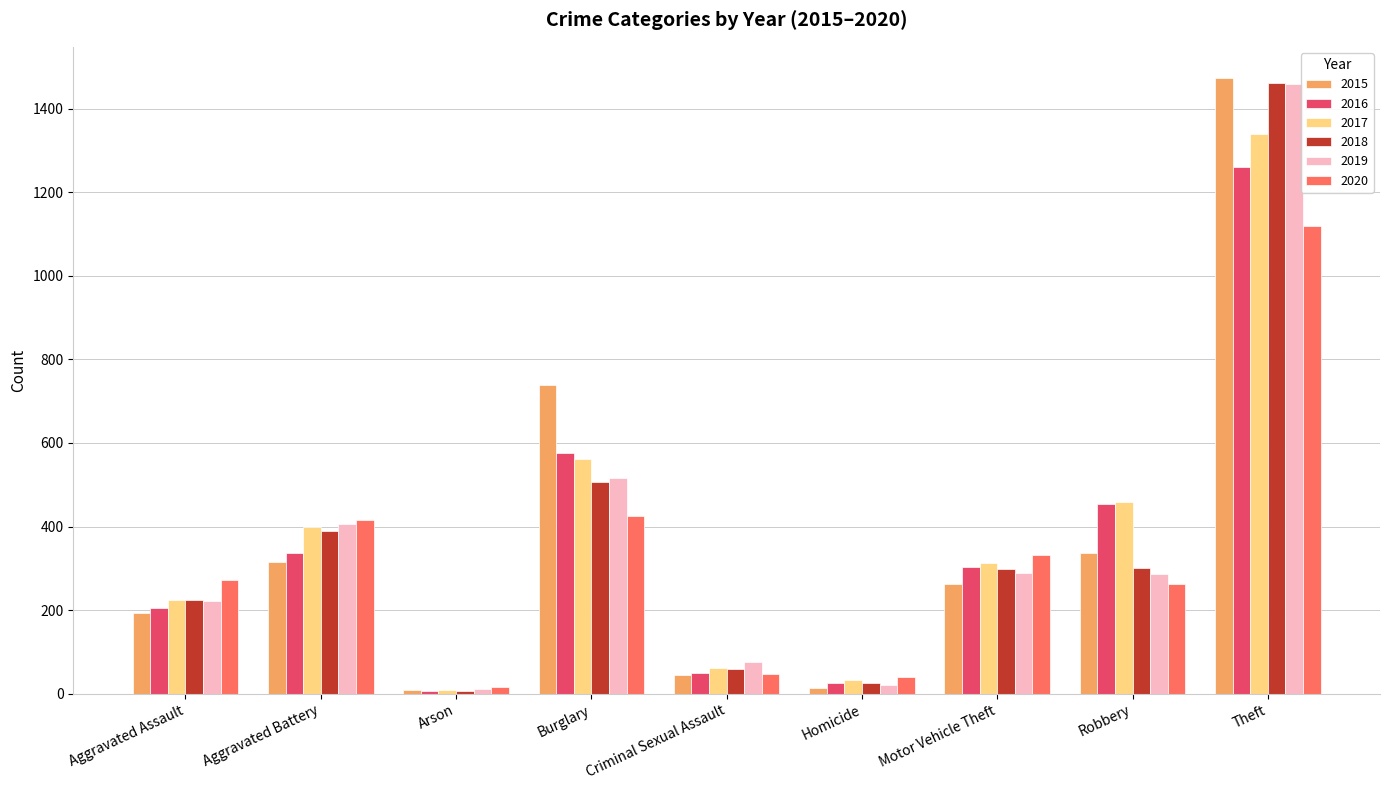

What is the average value of the 2018 series?

363